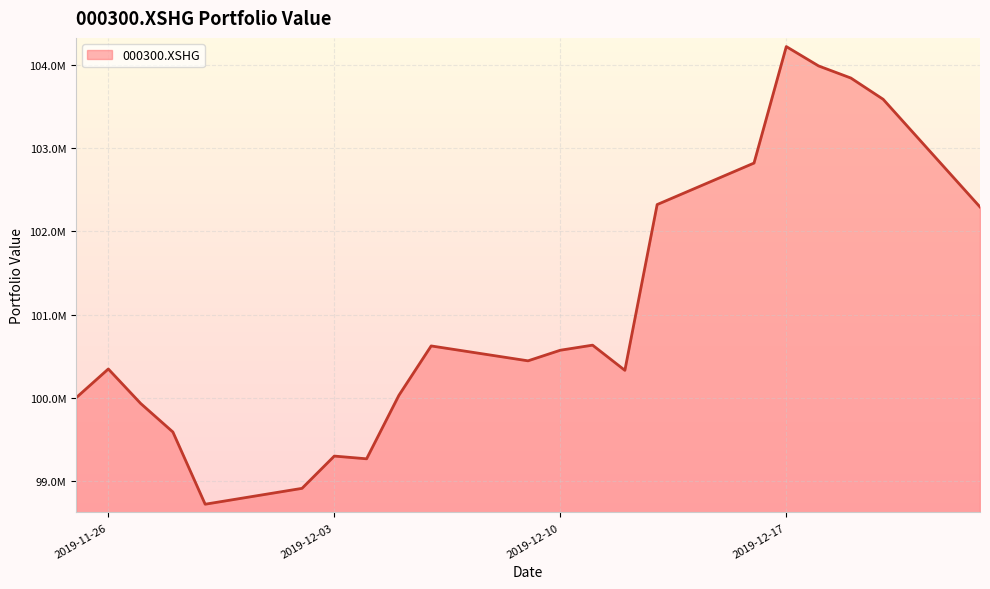

How many interior local peaks (higher than both neighbors) does the data have?

5